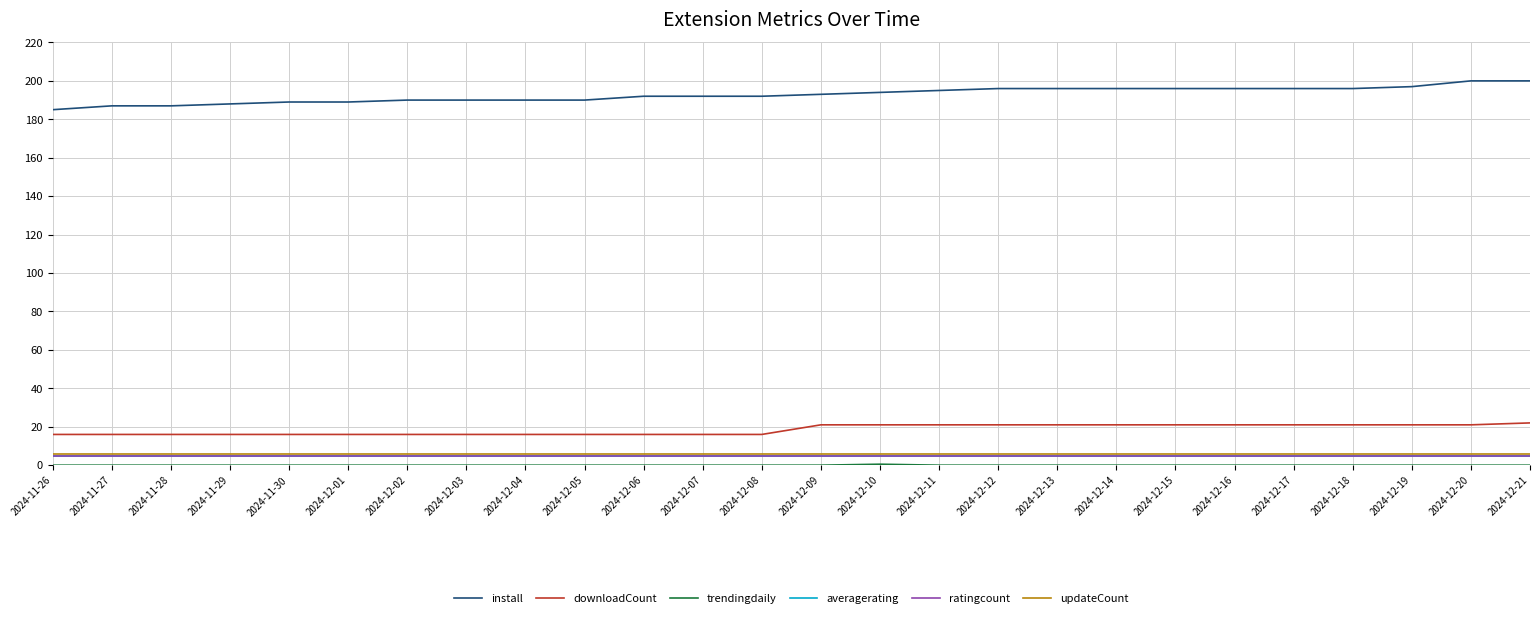

Which category has the highest value in the install series?

2024-12-20